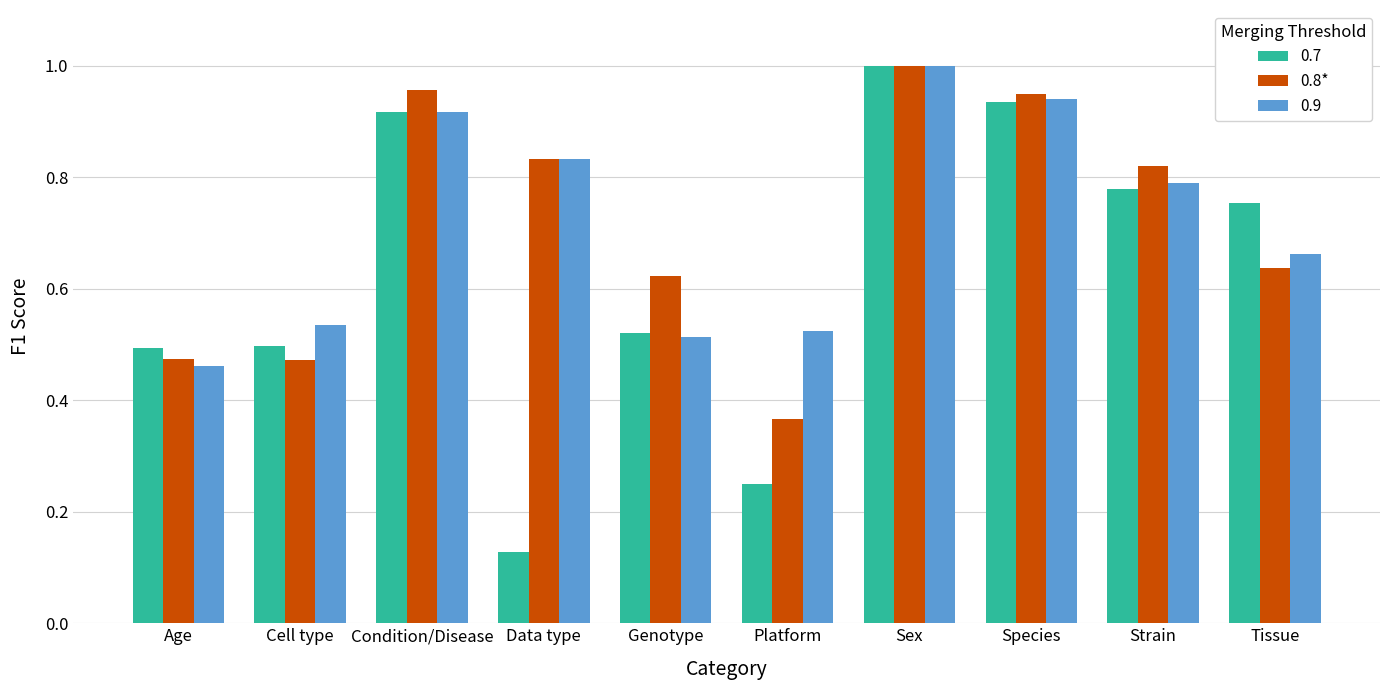

At which category does the chart reach its minimum across all series?

Data type